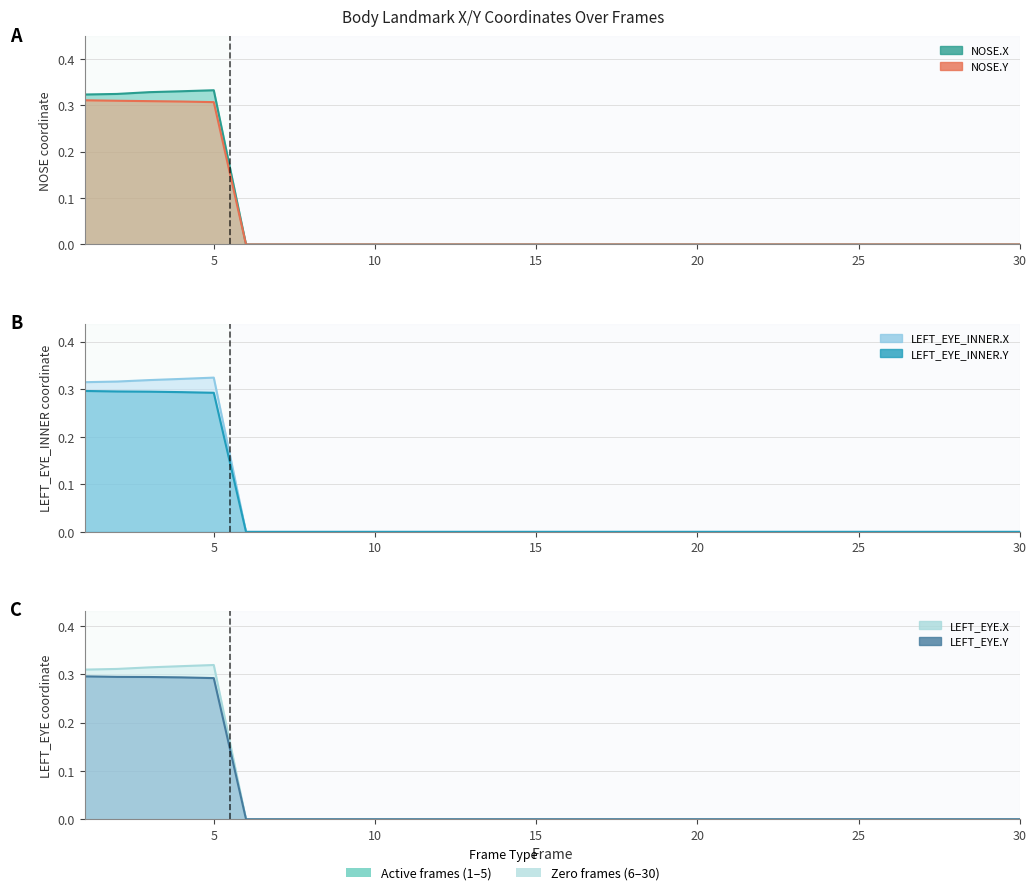

How many data points in NOSE.X are above 0?

5